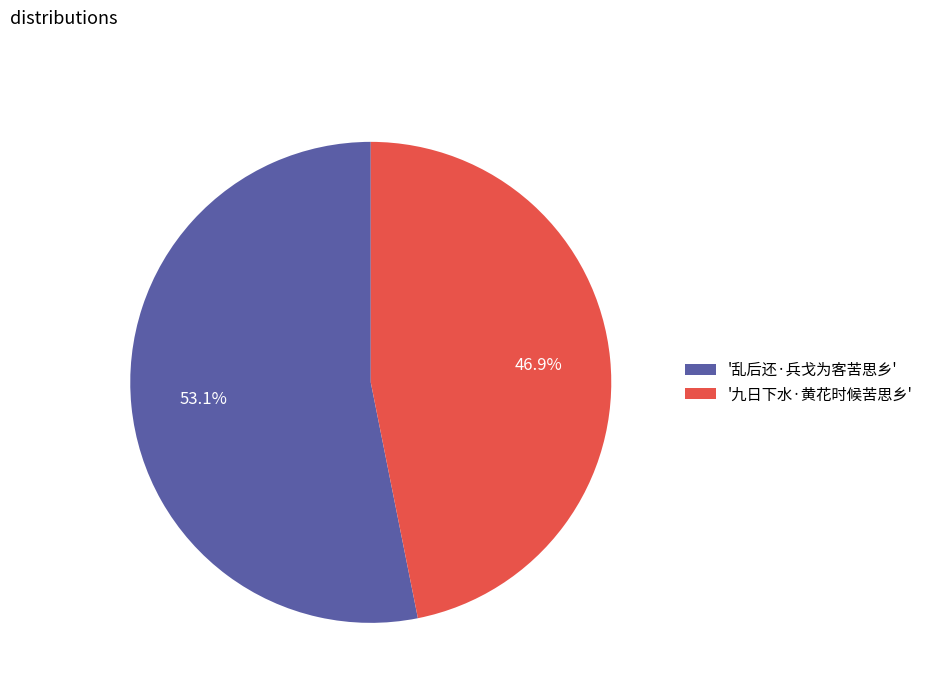

What portion of the pie excludes '乱后还·兵戈为客苦思乡'?

46.9%